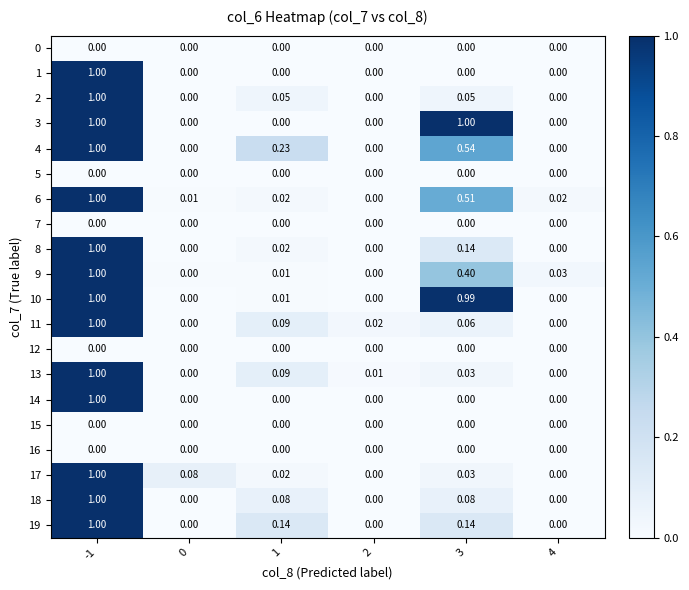

Is the value of 17 at 0 greater than the value of 11 at 3?

Yes